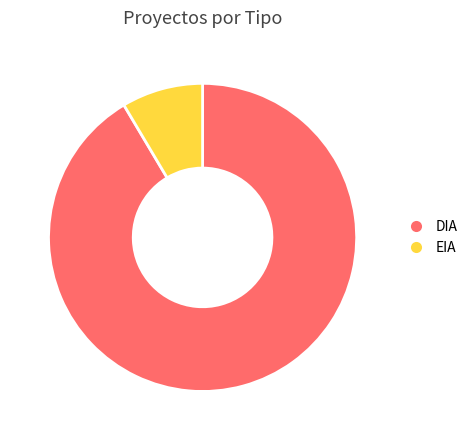

Which has a higher value, EIA or DIA?

DIA